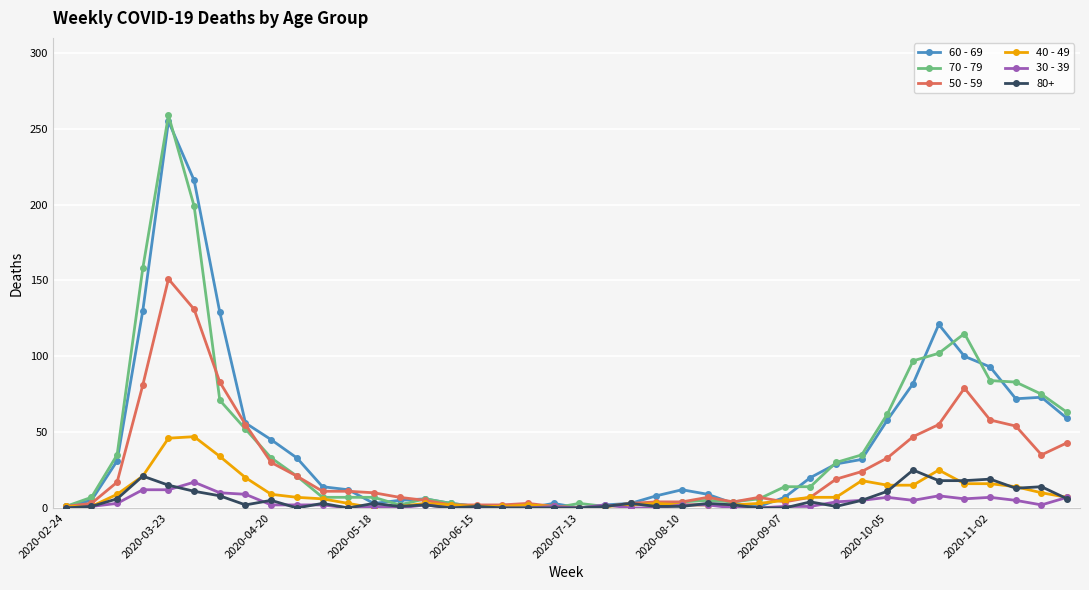

How many lines are shown in the chart?

6